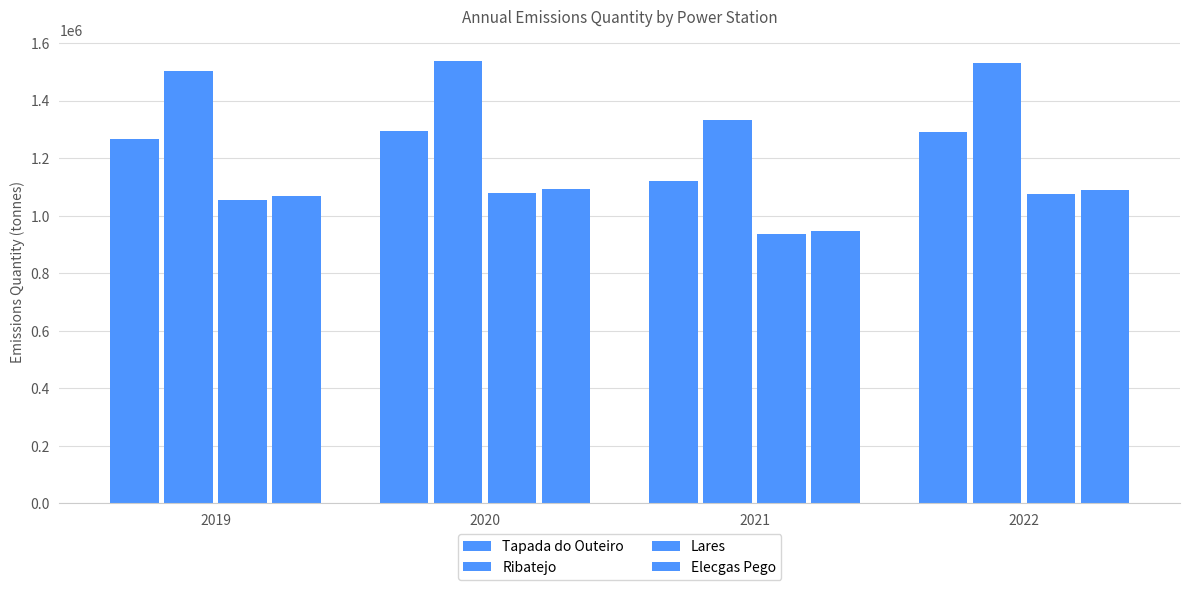

Between 2019 and 2021, which is larger?

2019